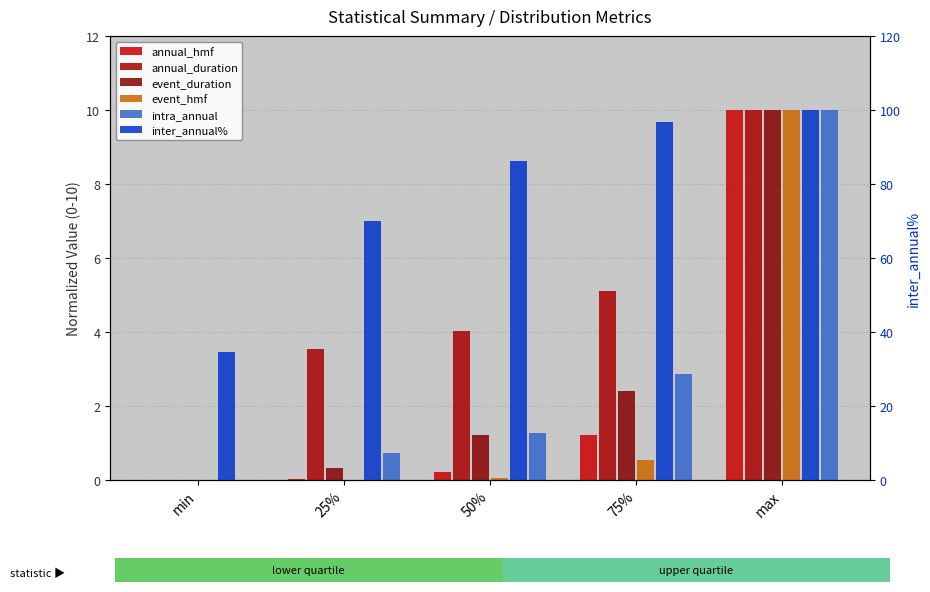

How many positive values does the event_hmf series have?

4